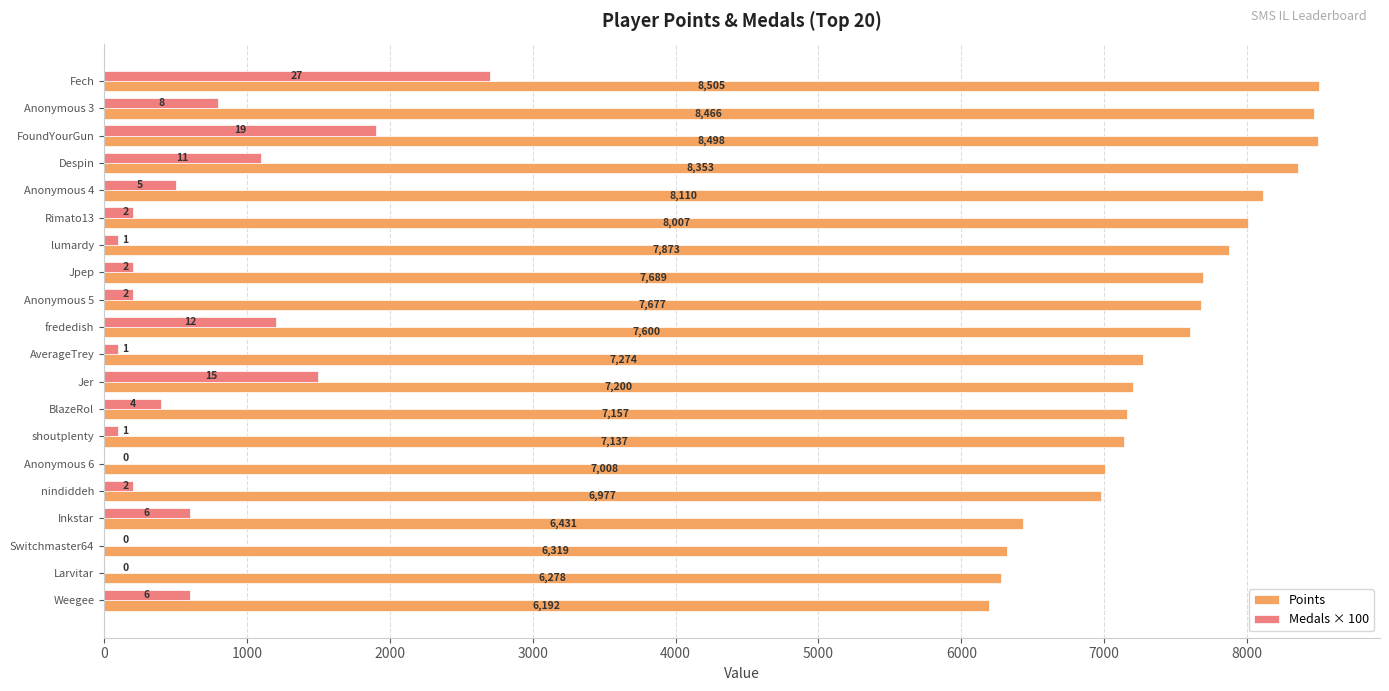

What is the sum of all Medals × 100 values?

12400